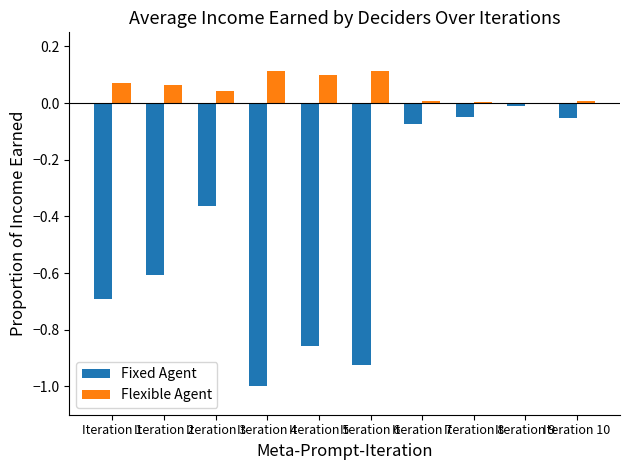

Is the value of Flexible Agent at Iteration 10 greater than the value of Fixed Agent at Iteration 3?

Yes